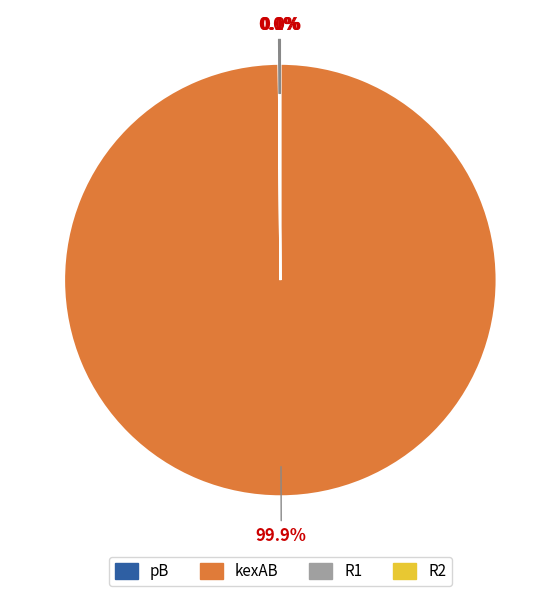

Is there a majority slice in this chart?

Yes